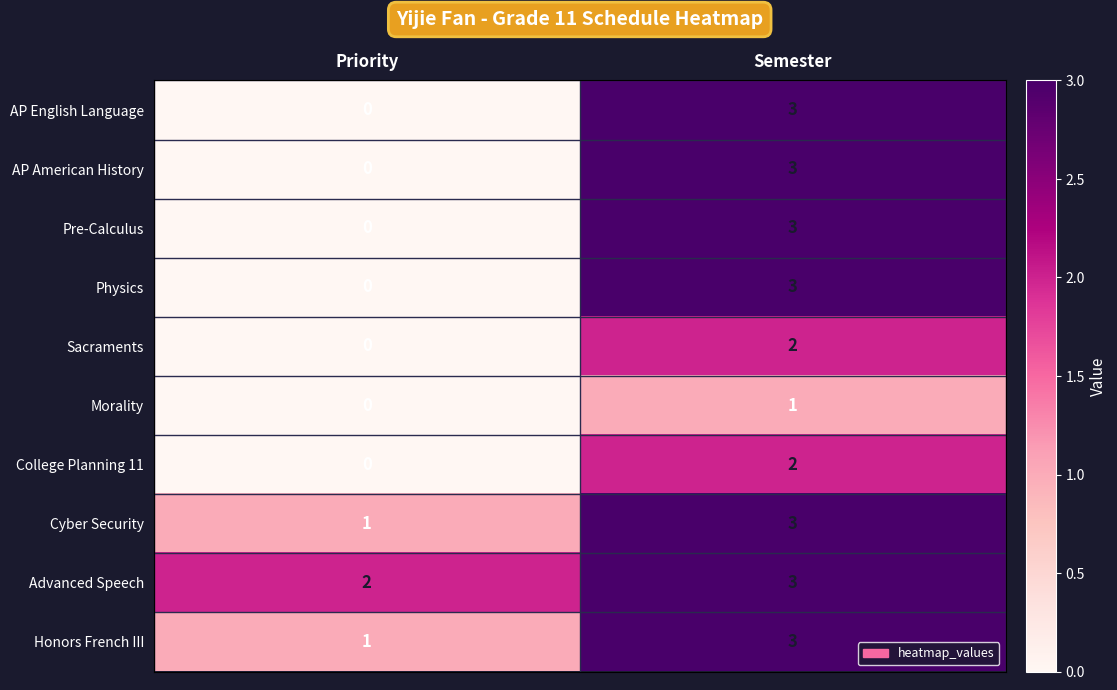

The AP American History series shows -1 at Priority. True or false?

False